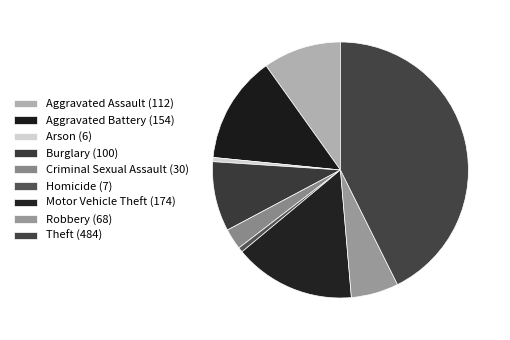

To the nearest percent, what is the difference between the largest and smallest slice percentages?

42%